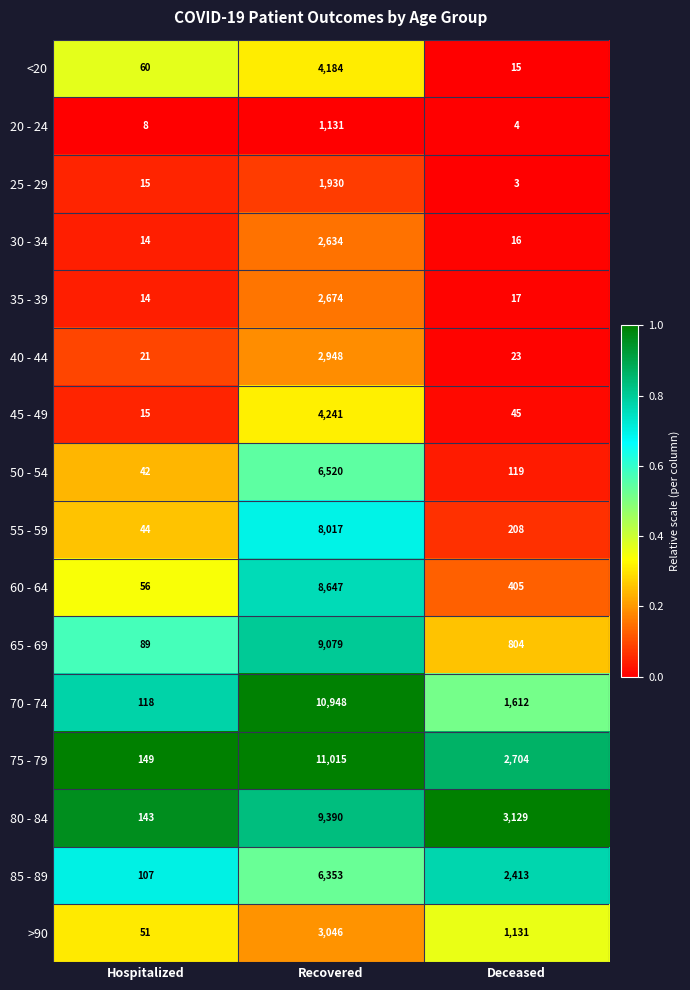

Between Hospitalized and Recovered, which series saw the biggest shift?

75 - 79